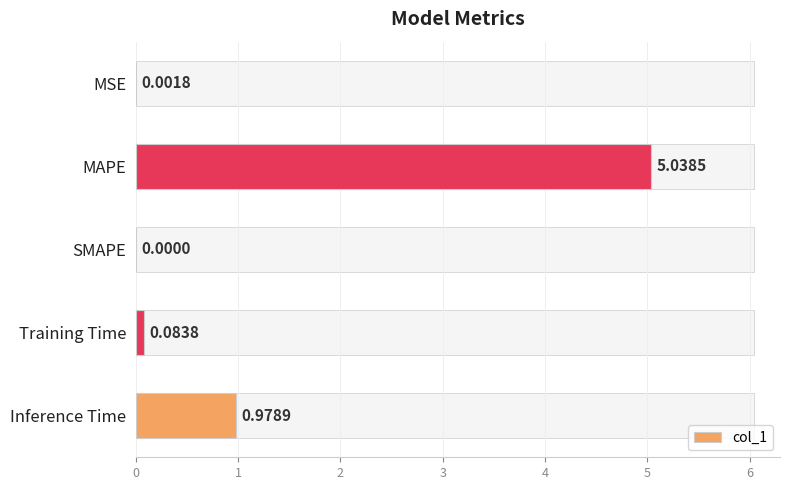

What is the maximum value shown in the chart?

5.0